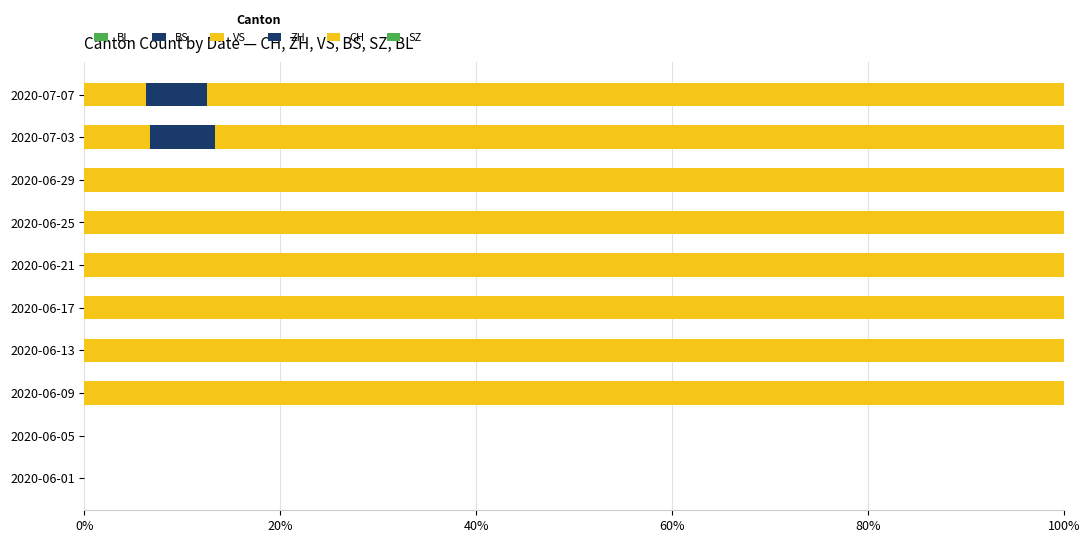

How many data points does each series have?

10